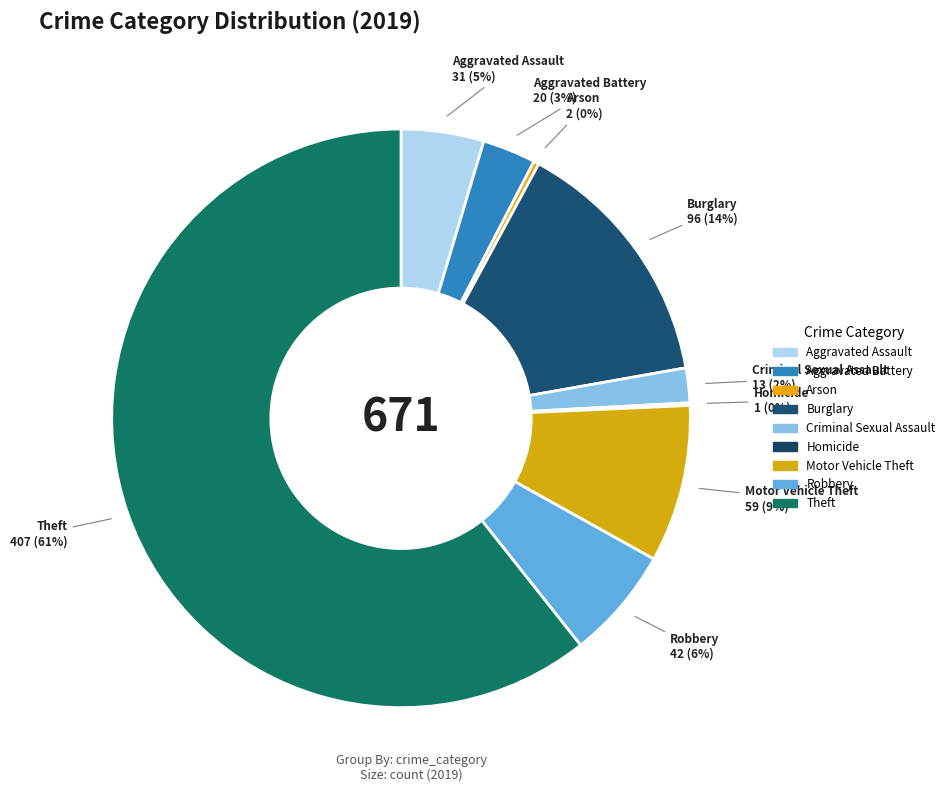

Which slice is the largest?

Theft